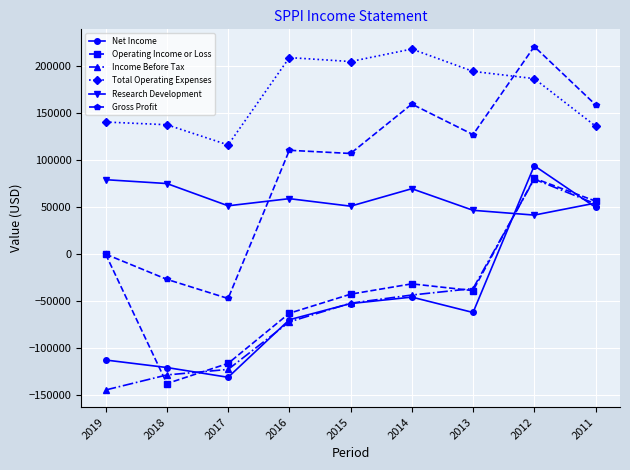

How many data points does each series have?

9